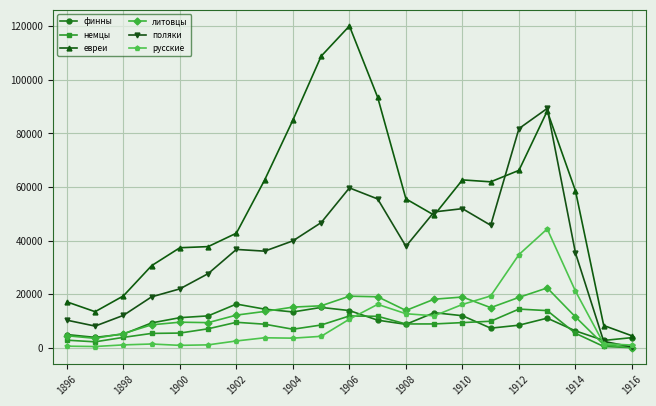

True or false: евреи and немцы intersect in this chart.

False